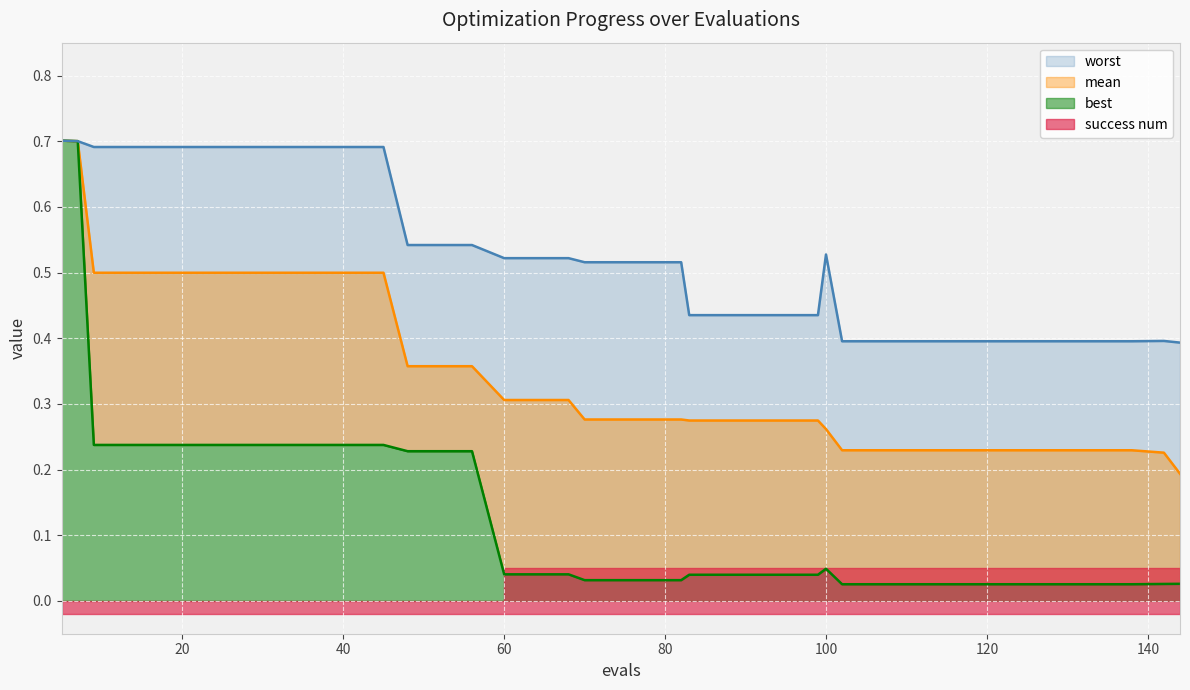

Is it true that mean equals 0.2 at 14?

False